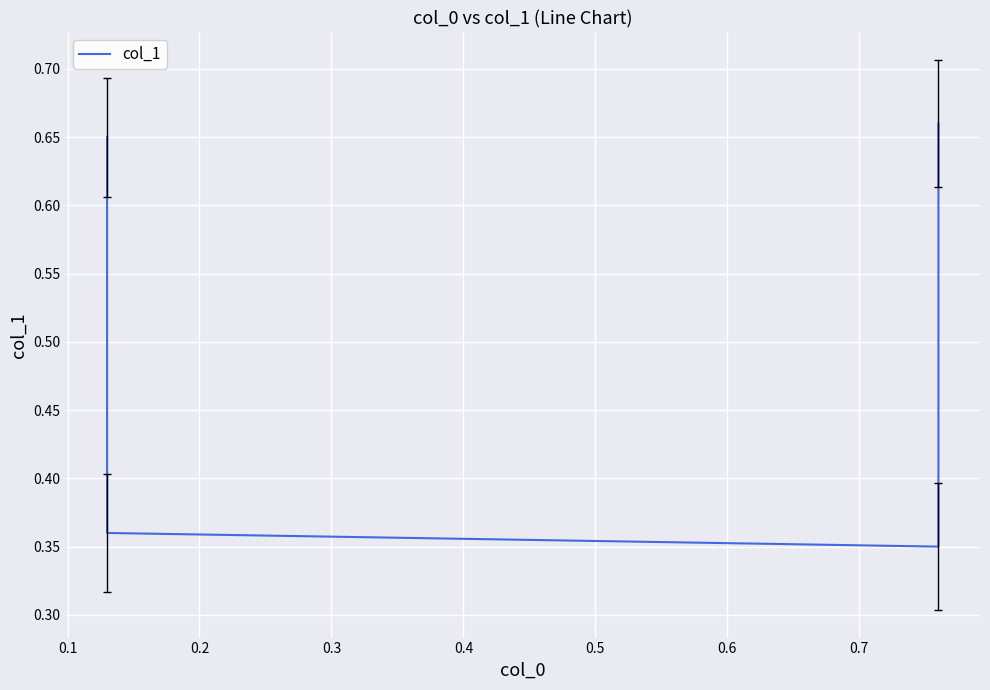

True or false: the data has more than 2 interior local peaks.

False